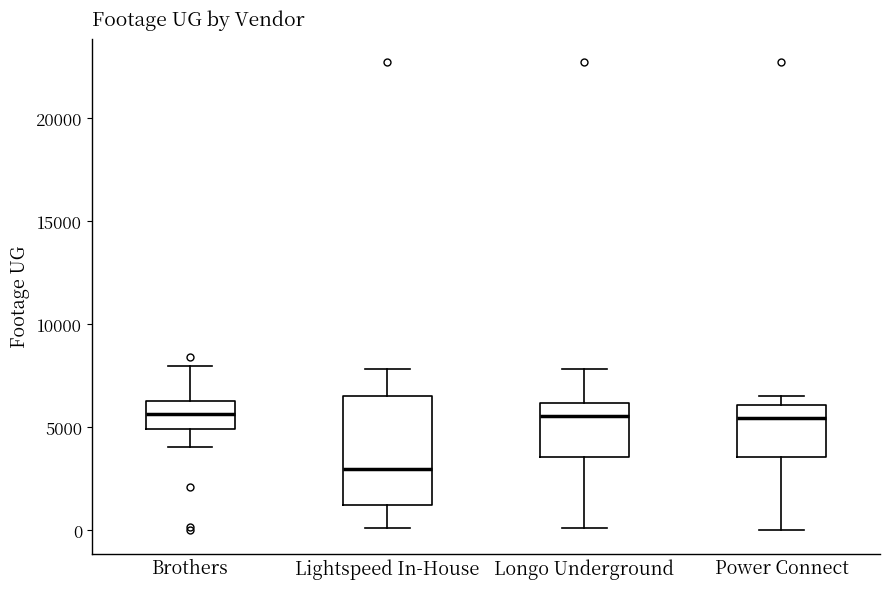

Reading left to right, read every box against the y-axis: the position of its median line, the range the box covers, and the ends of its whiskers. The values are not printed on the chart, so give them approximately, as read against the axis.

Brothers: median 5500, box 5000 to 6500, whiskers 4000 to 8000
Lightspeed In-House: median 3000, box 1000 to 6500, whiskers 0 to 8000
Longo Underground: median 5500, box 3500 to 6000, whiskers 0 to 8000
Power Connect: median 5500, box 3500 to 6000, whiskers 0 to 6500